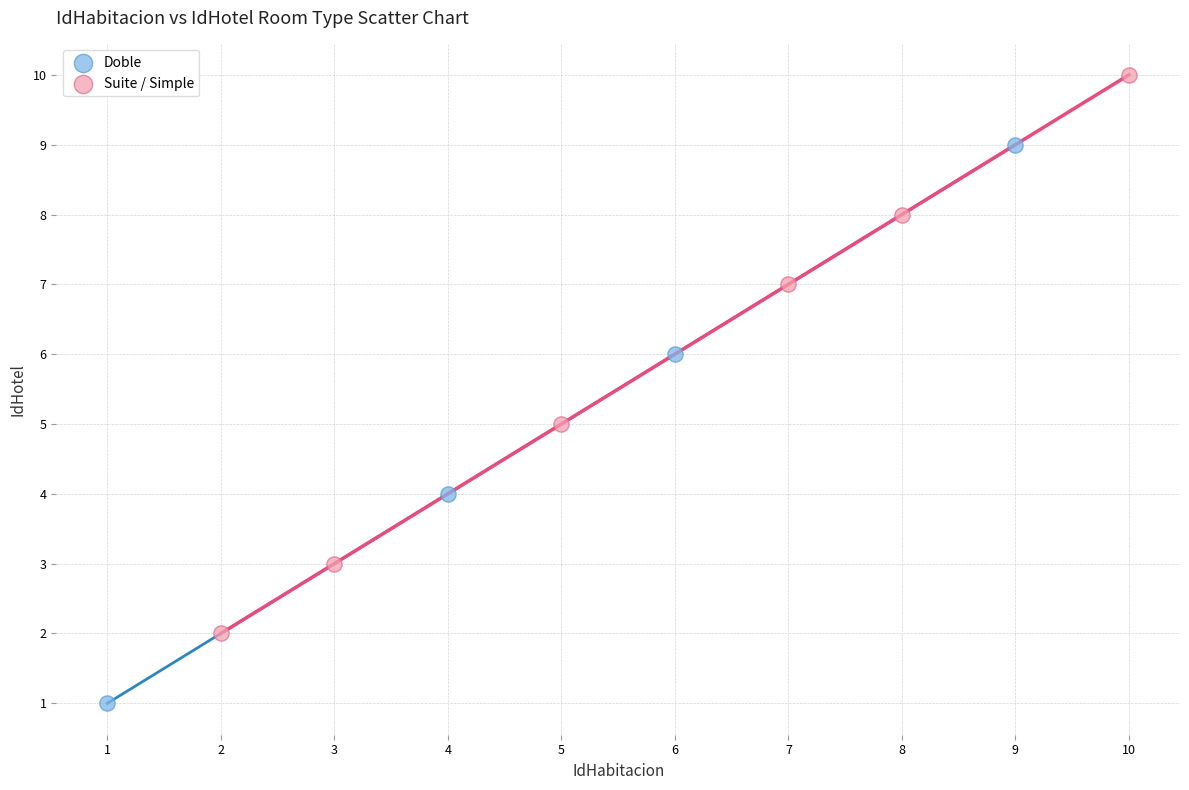

Which series reaches the maximum Y coordinate?

Suite / Simple